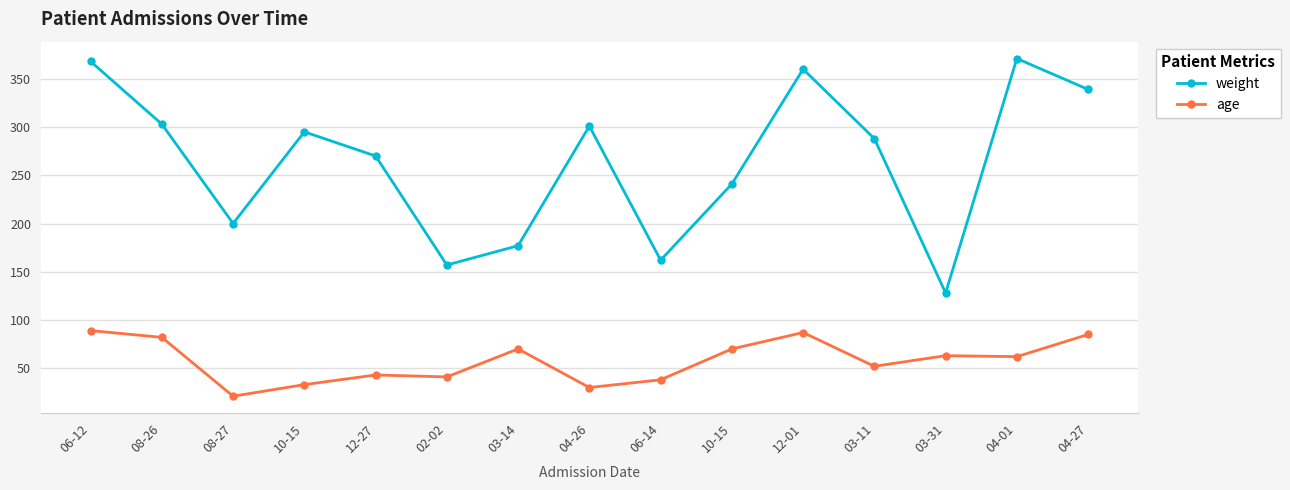

What is the difference between the maximum and second lowest values in the weight series?

214